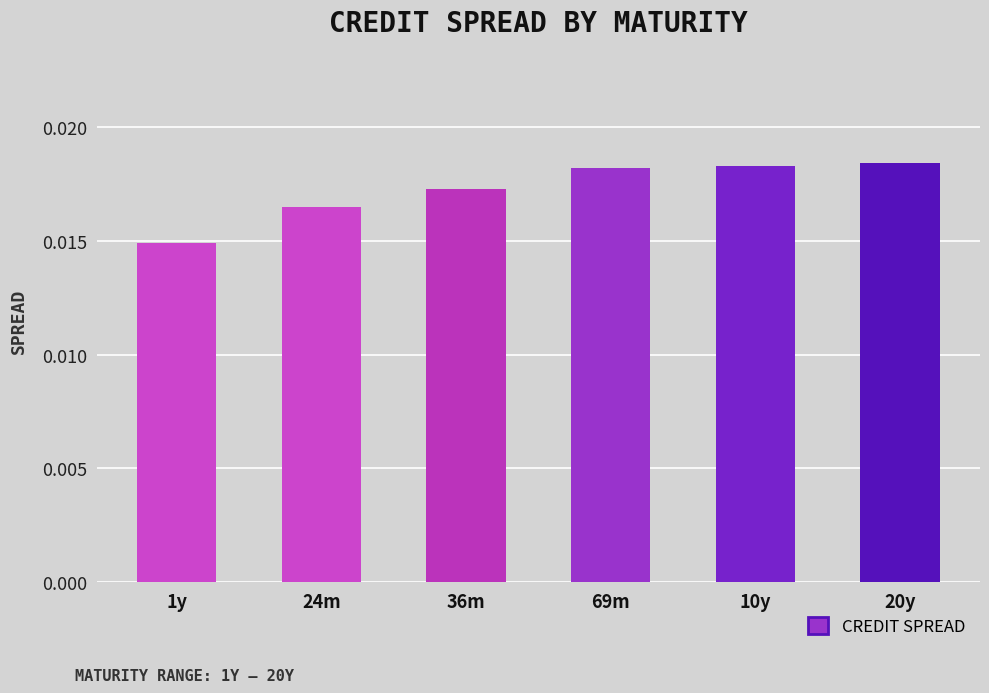

What position from the right is 10y?

2